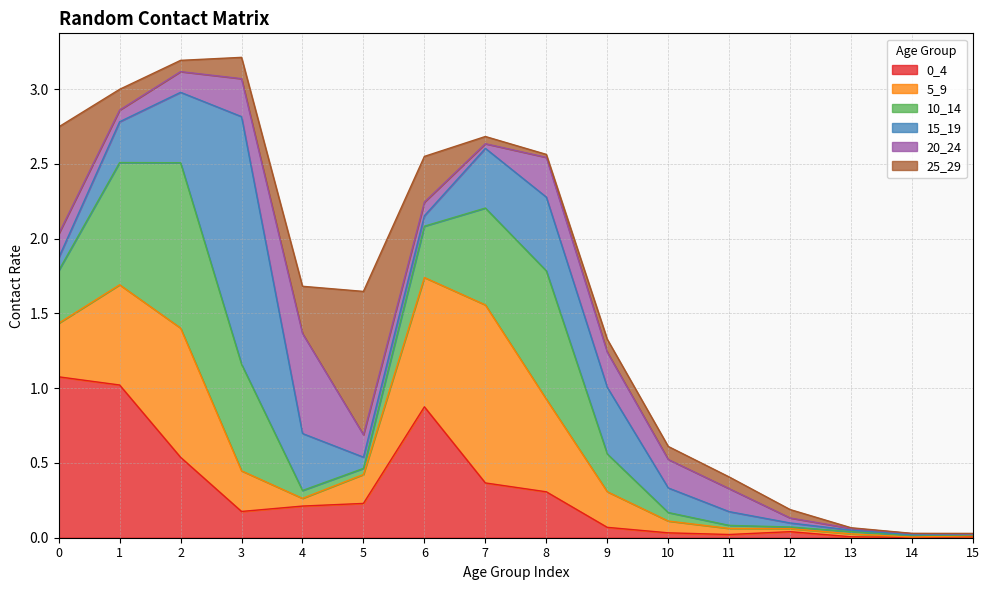

Reading right to left, what are all the values shown in this chart?

0_4: 15=0.0	14=0.0	13=0.0	12=0.0	11=0.0	10=0.0	9=0.1	8=0.3	7=0.4	6=0.9	5=0.2	4=0.2	3=0.2	2=0.5	1=1.0	0=1.1
5_9: 15=0.0	14=0.0	13=0.0	12=0.0	11=0.0	10=0.1	9=0.2	8=0.6	7=1.2	6=0.9	5=0.2	4=0.1	3=0.3	2=0.9	1=0.7	0=0.4
10_14: 15=0.0	14=0.0	13=0.0	12=0.0	11=0.0	10=0.1	9=0.3	8=0.9	7=0.6	6=0.3	5=0.0	4=0.1	3=0.7	2=1.1	1=0.8	0=0.4
15_19: 15=0.0	14=0.0	13=0.0	12=0.0	11=0.1	10=0.2	9=0.4	8=0.5	7=0.4	6=0.1	5=0.1	4=0.4	3=1.7	2=0.5	1=0.3	0=0.1
20_24: 15=0.0	14=0.0	13=0.0	12=0.0	11=0.2	10=0.2	9=0.2	8=0.3	7=0.0	6=0.1	5=0.1	4=0.7	3=0.3	2=0.1	1=0.1	0=0.2
25_29: 15=0.0	14=0.0	13=0.0	12=0.1	11=0.1	10=0.1	9=0.1	8=0.0	7=0.0	6=0.3	5=1.0	4=0.3	3=0.1	2=0.1	1=0.1	0=0.7